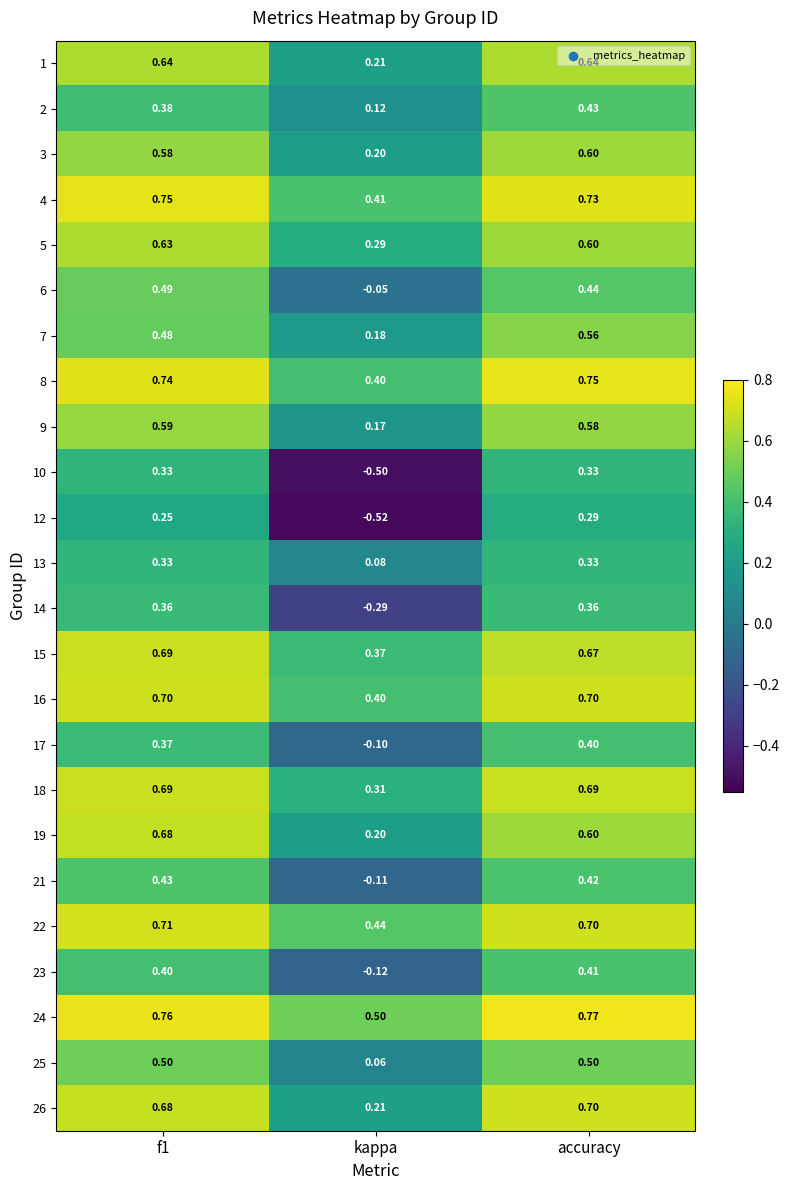

At which category does the chart reach its peak across all series?

accuracy